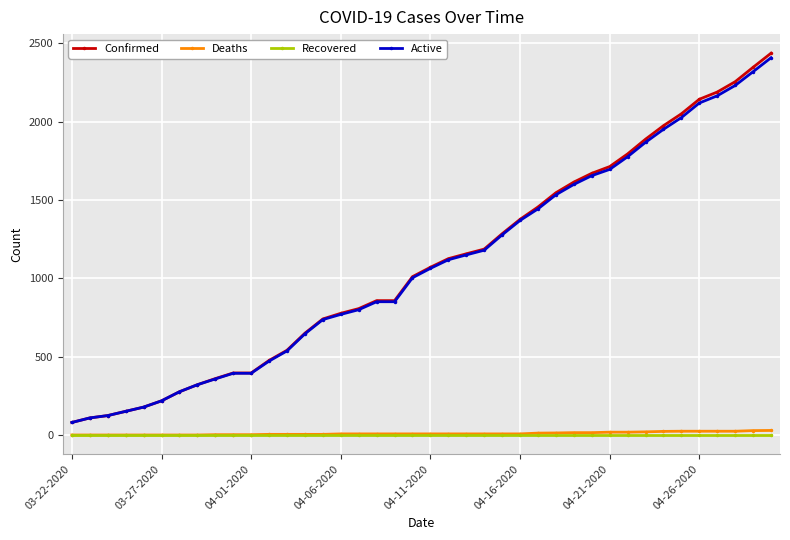

True or false: Deaths and Confirmed intersect in this chart.

False